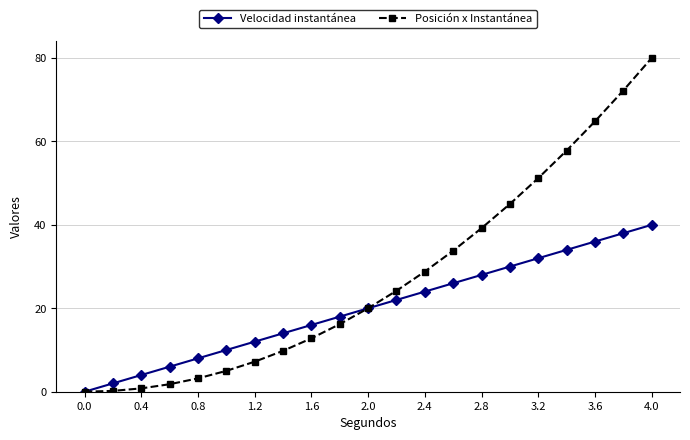

Which series has the largest total across all categories?

Posición x Instantánea